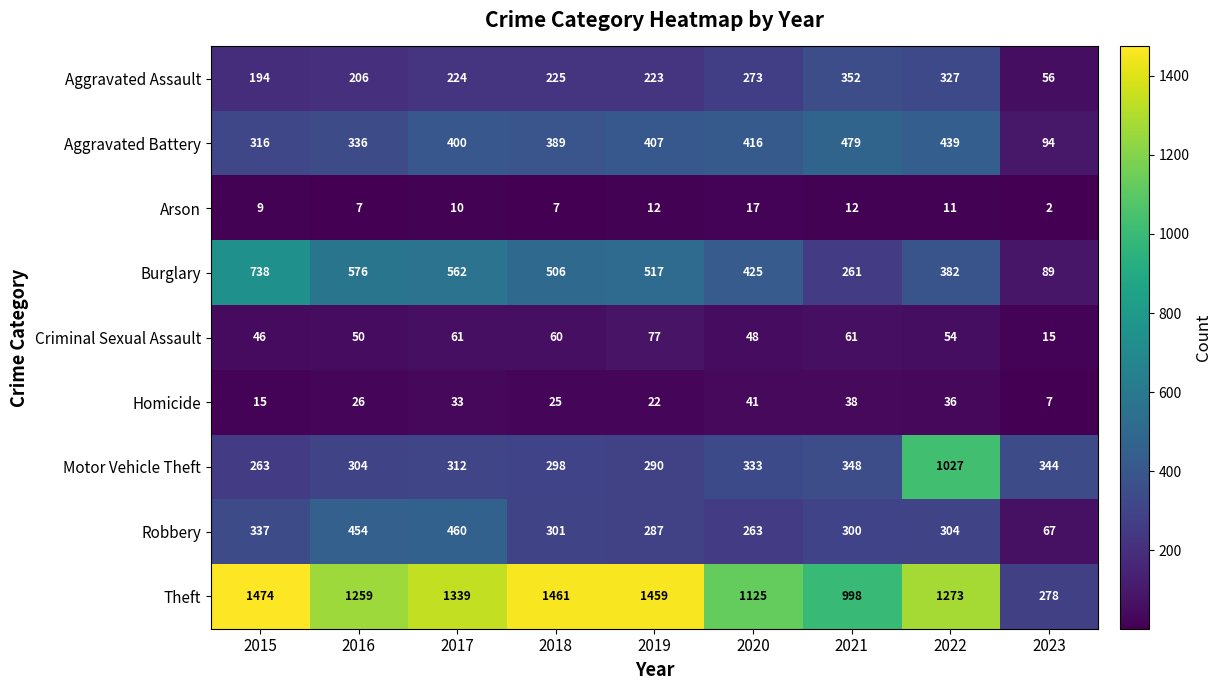

What is the difference between the Theft values at 2023 and 2016?

981